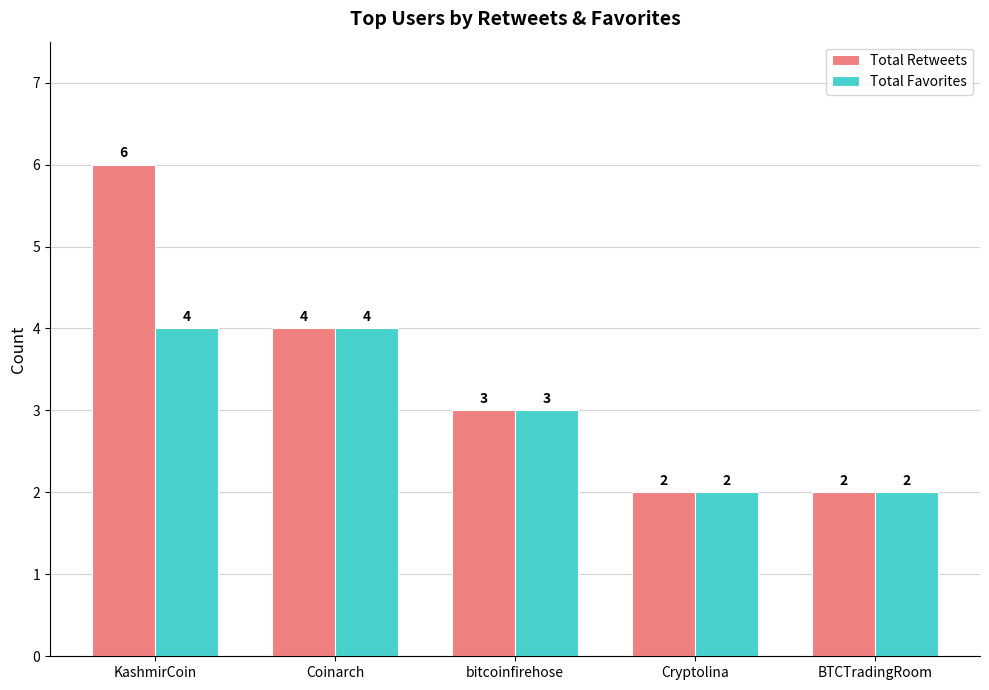

Between KashmirCoin and Cryptolina, which series saw the biggest shift?

Total Retweets